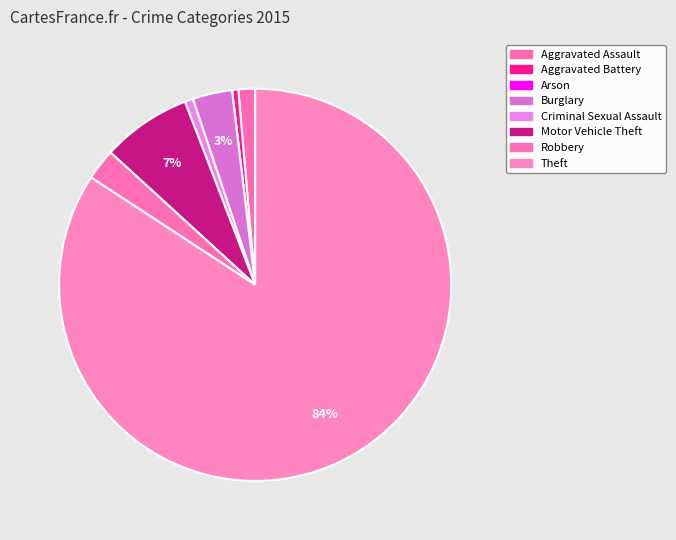

To the nearest percent, what is the average slice percentage?

12%